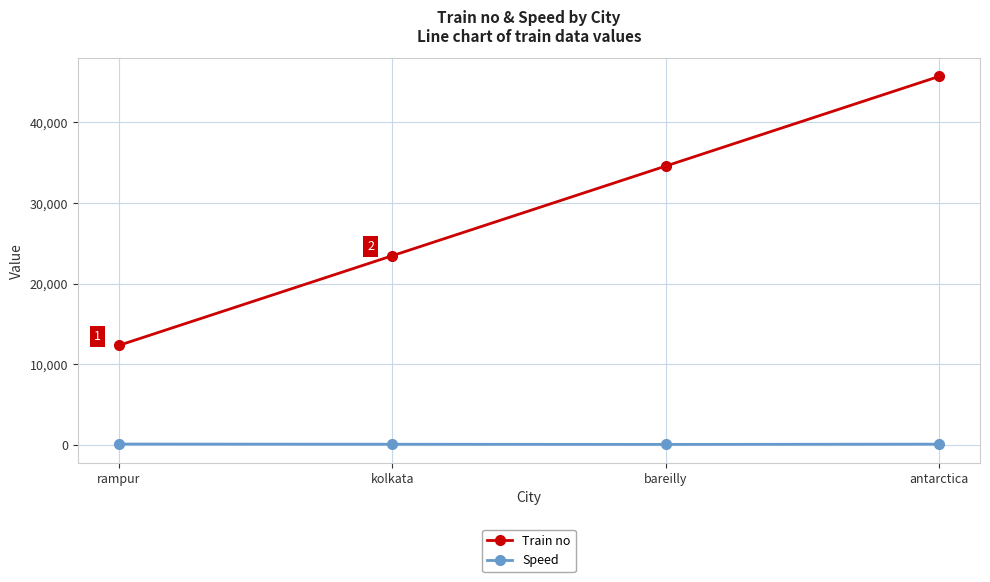

True or false: Train no and Speed intersect in this chart.

False